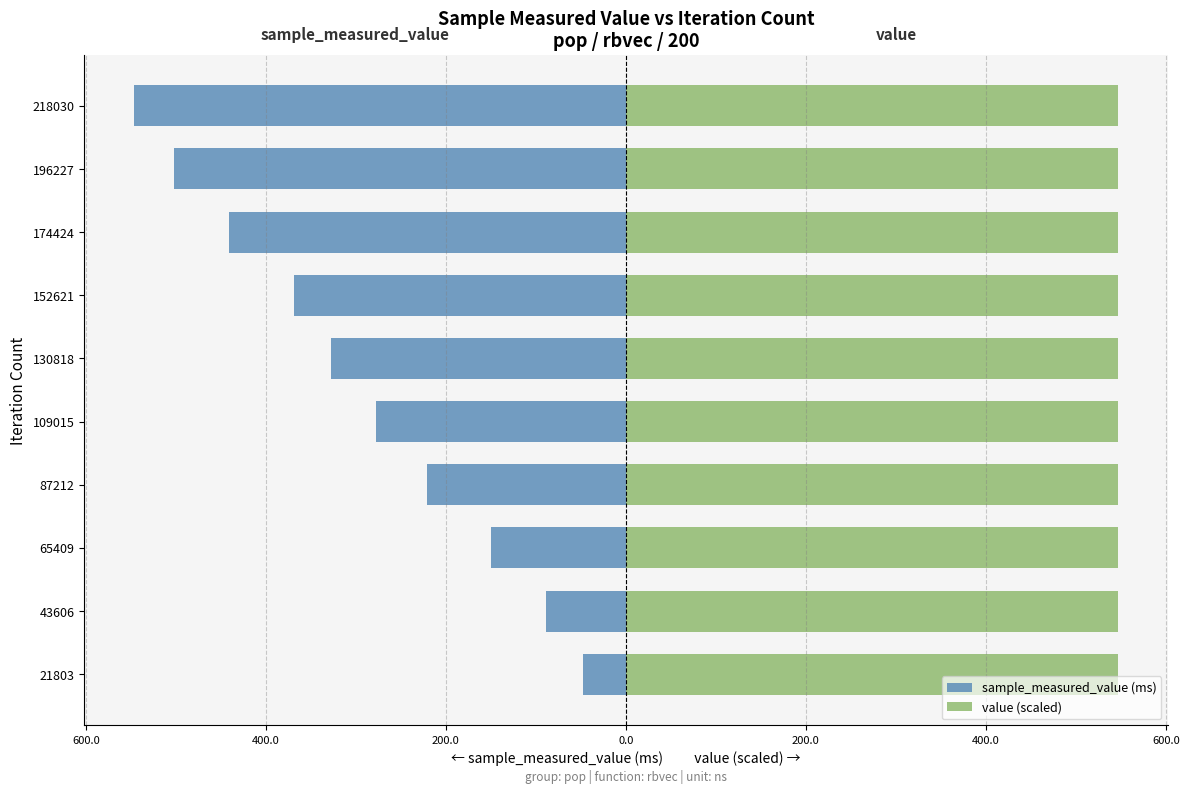

List the series in order of their overall mean, lowest first.

sample_measured_value (ms), value (scaled)